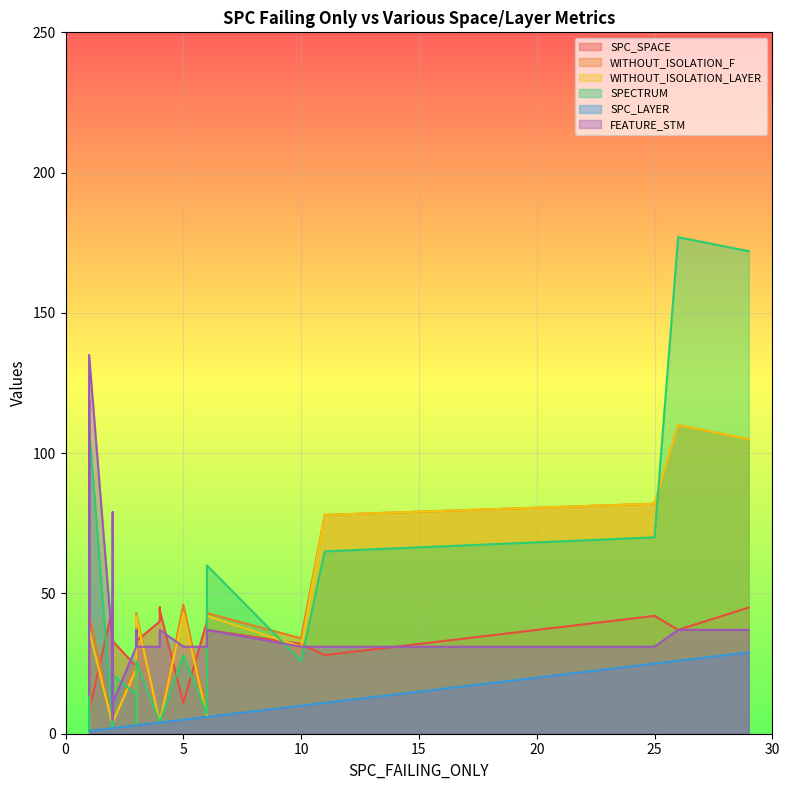

At how many categories does at least one series exceed 149?

2